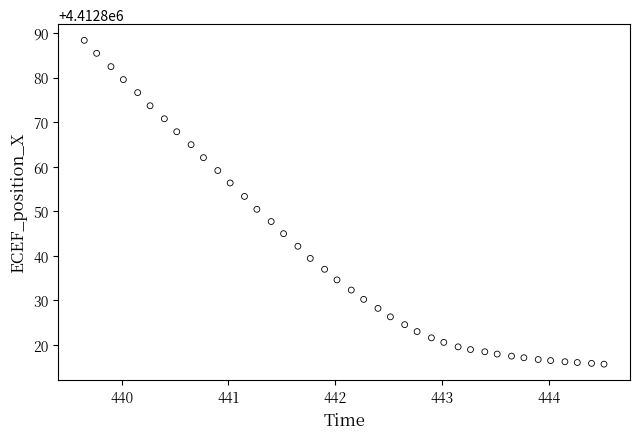

What is the range of Y values (max minus min)?

72.6